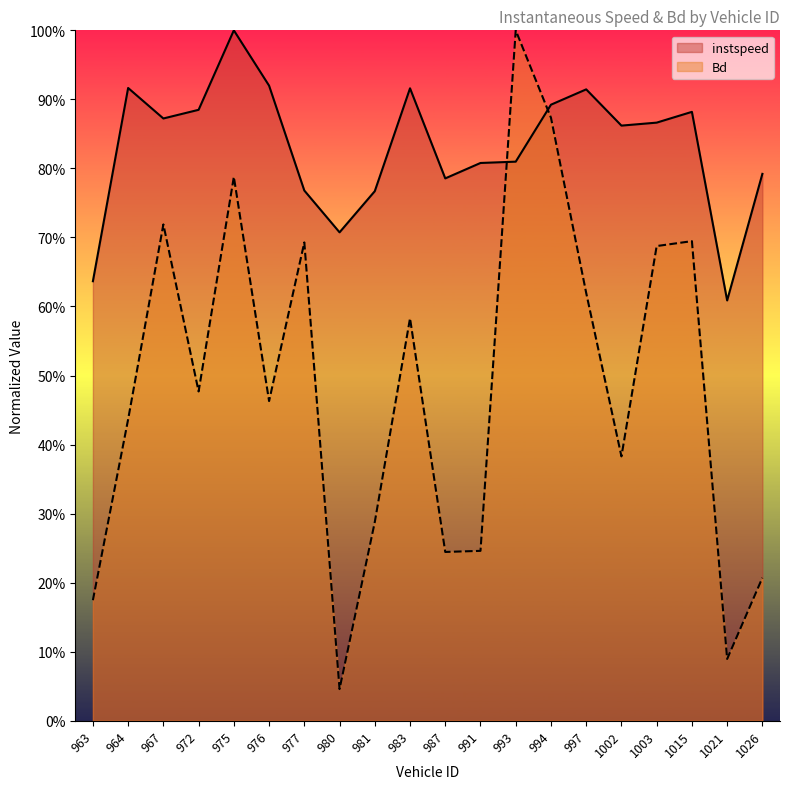

How many data points in Bd are less than 47?

10